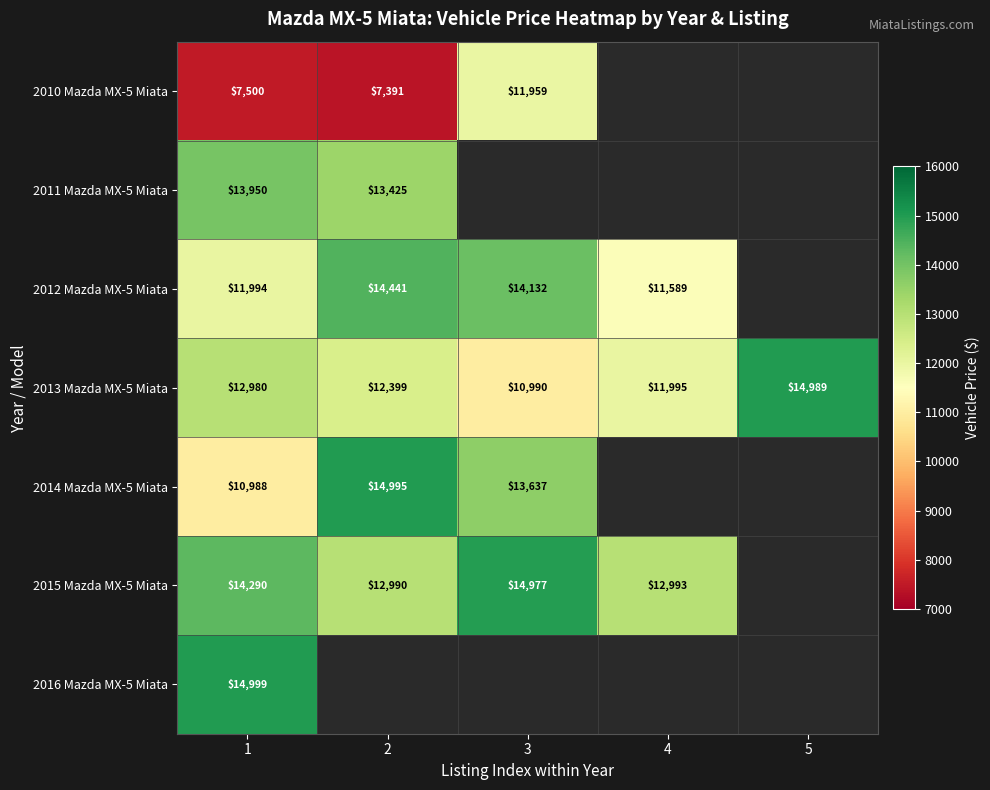

How many categories are shown in the chart?

5